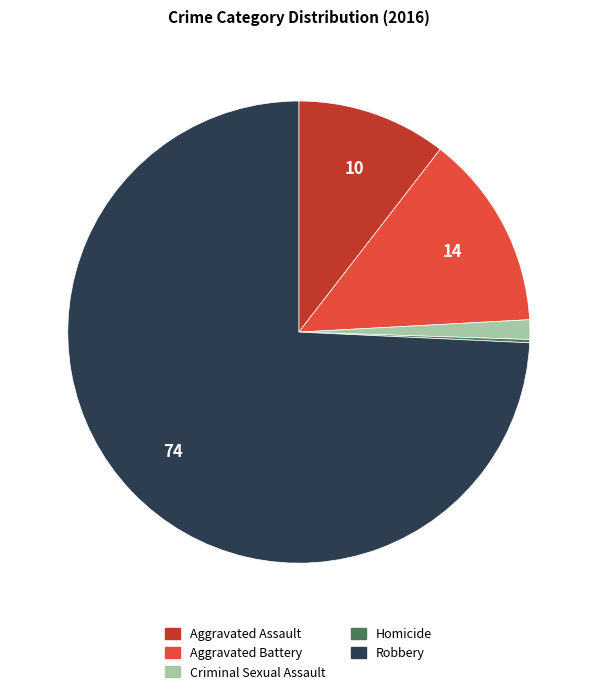

Combined, do Aggravated Assault and Robbery account for over 50%?

Yes